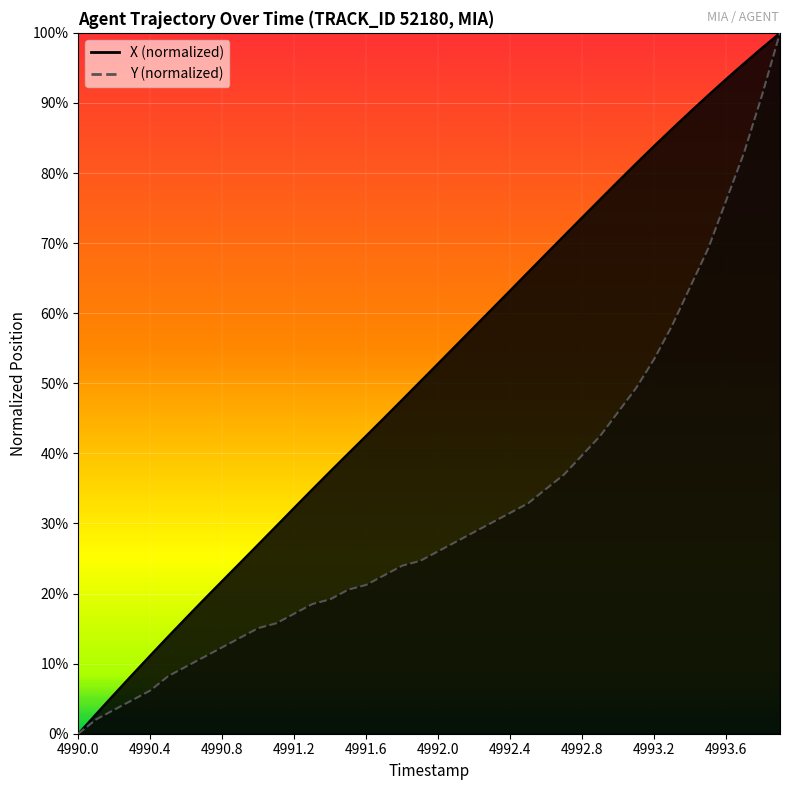

The Y series shows 0.2 at 4993.6. True or false?

False